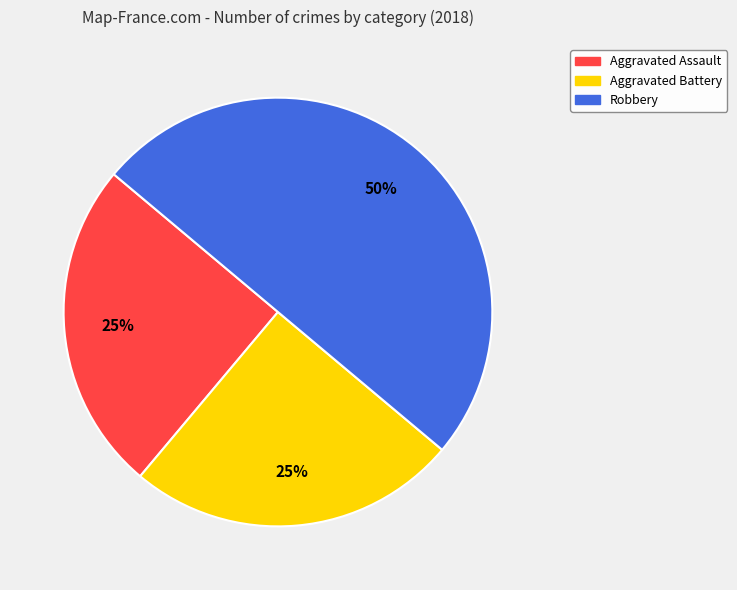

Is Aggravated Assault the majority of the pie?

No